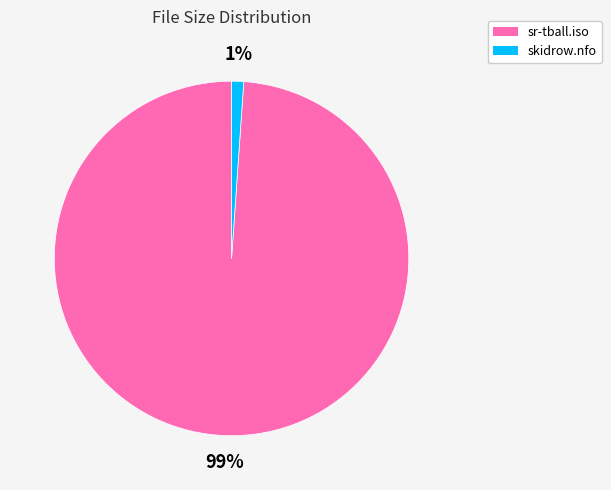

How many segments does this pie chart have?

2